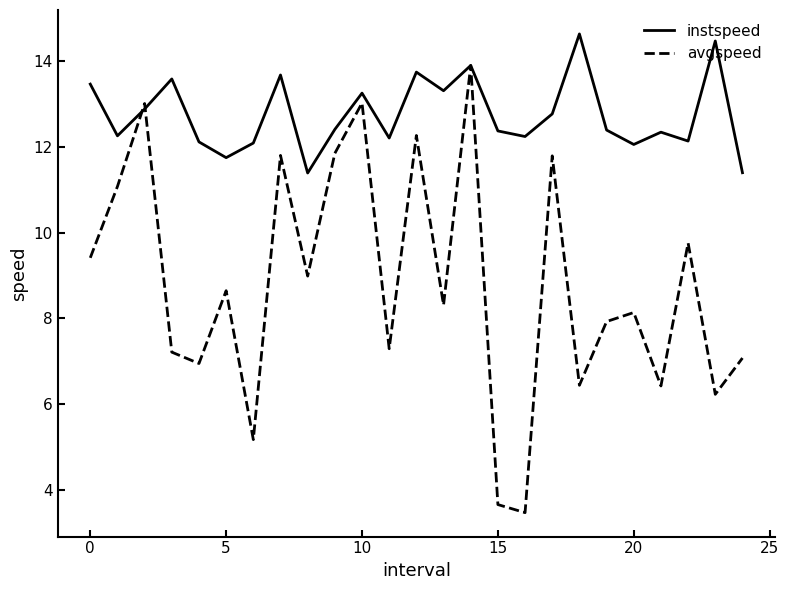

What is the greatest value displayed?

14.6